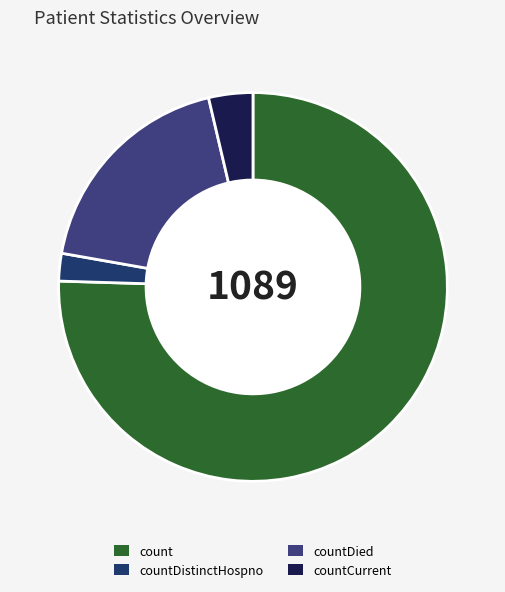

What percentage is NOT represented by count?

24.5%